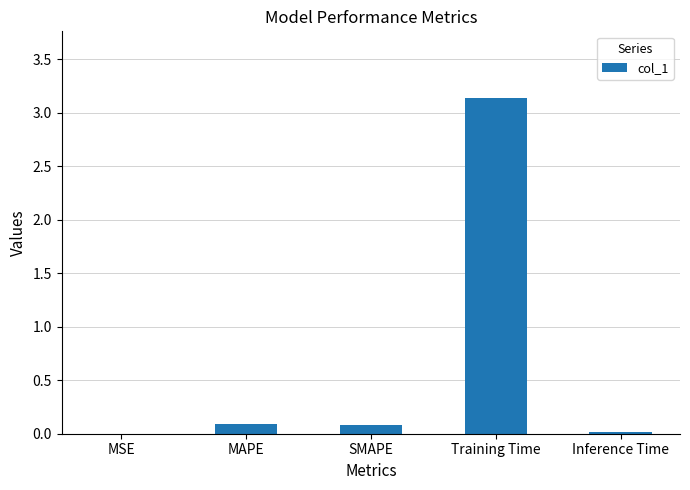

Between MSE and MAPE, which is larger?

MAPE